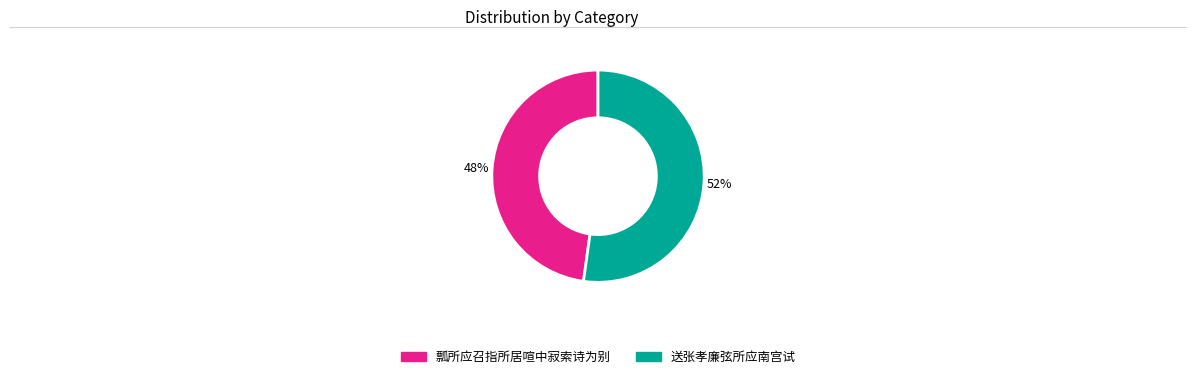

What percentage is the 瓢所应召指所居喧中寂索诗为别 slice, to the nearest percent?

48%